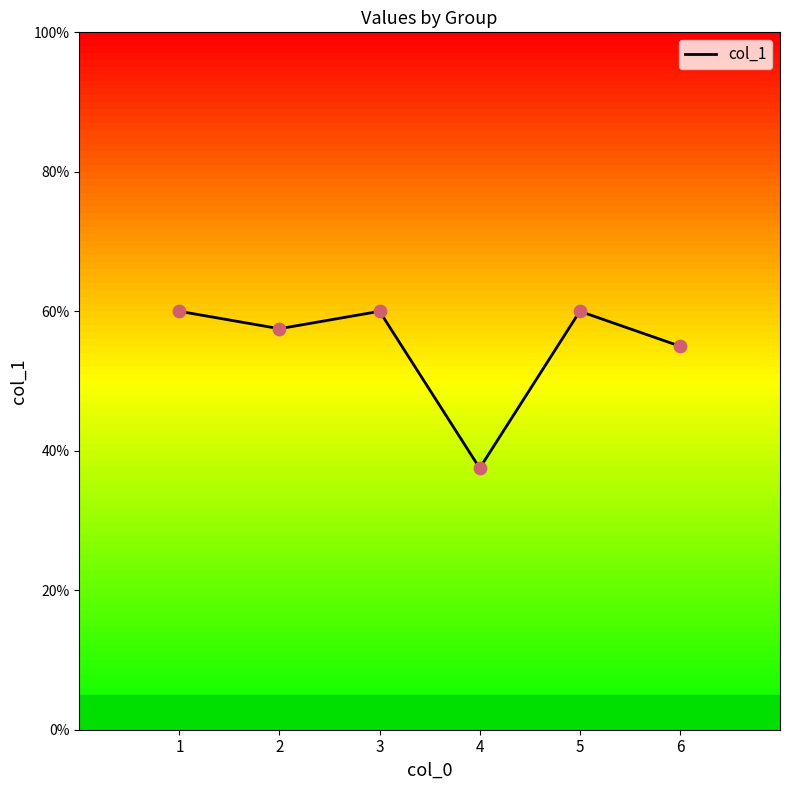

Does the chart have visible grid lines?

No